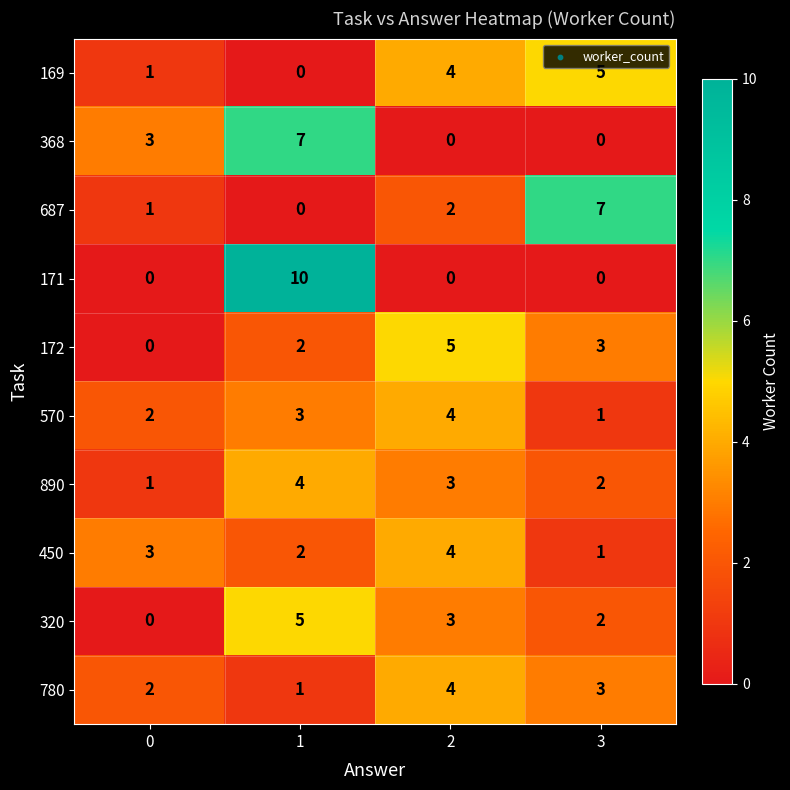

How many series are shown in this chart?

10